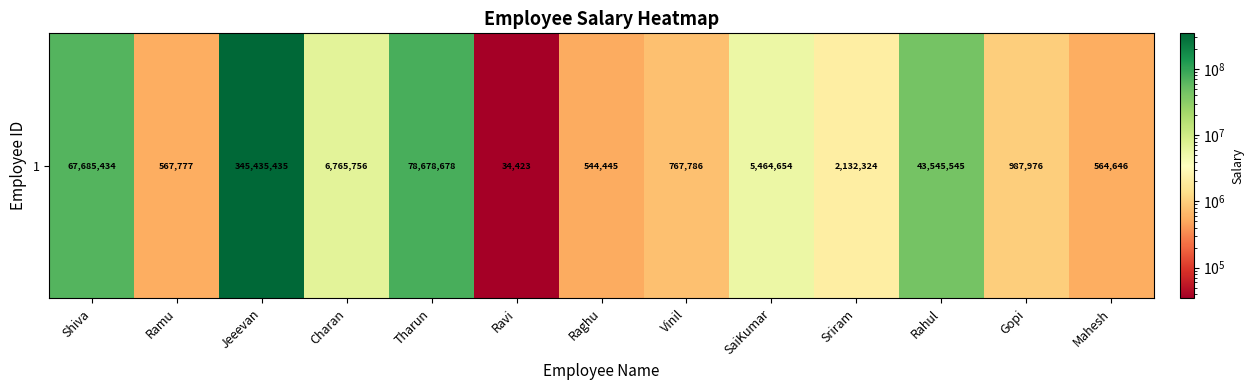

How many data points are less than 2132324?

6